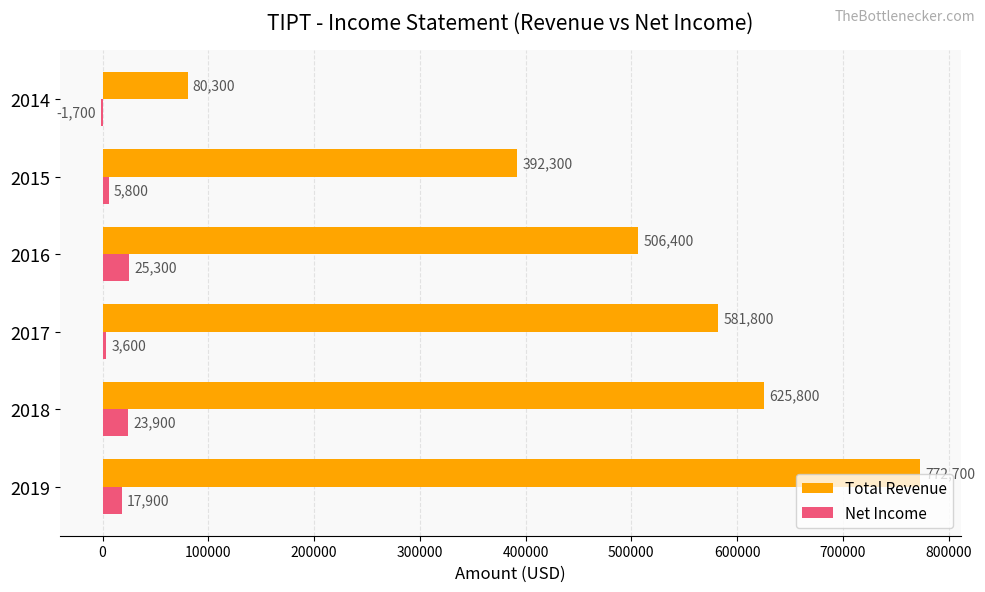

At which category is the sum across all series the highest?

2019